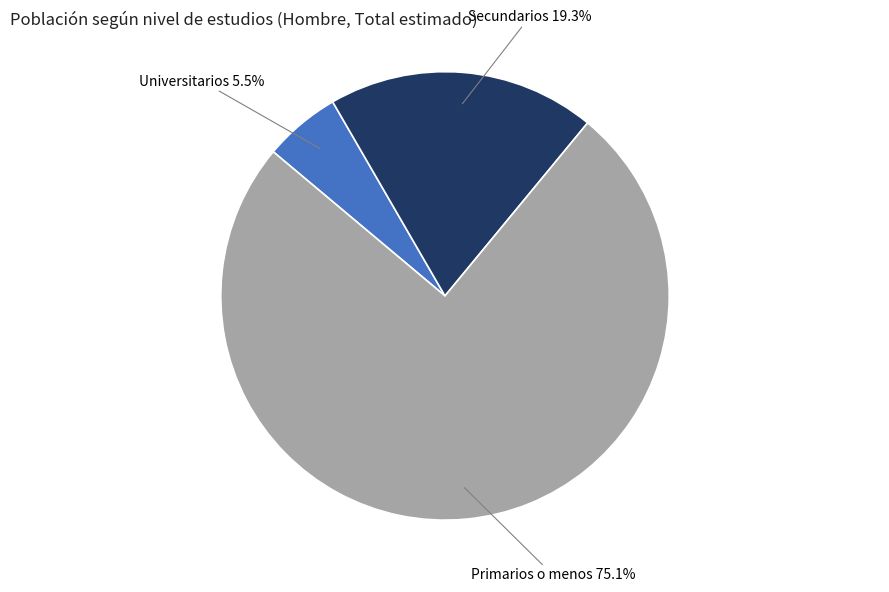

Do Secundarios 19.3% and Universitarios 5.5% together represent more than half of the pie?

No